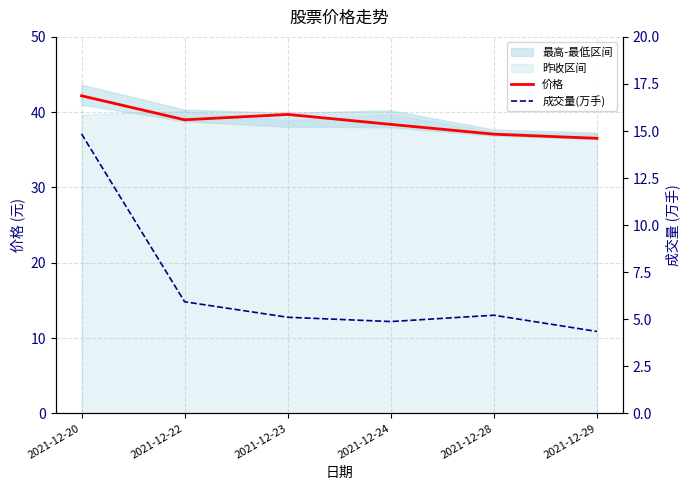

Does the chart display data point markers on the line(s)?

No